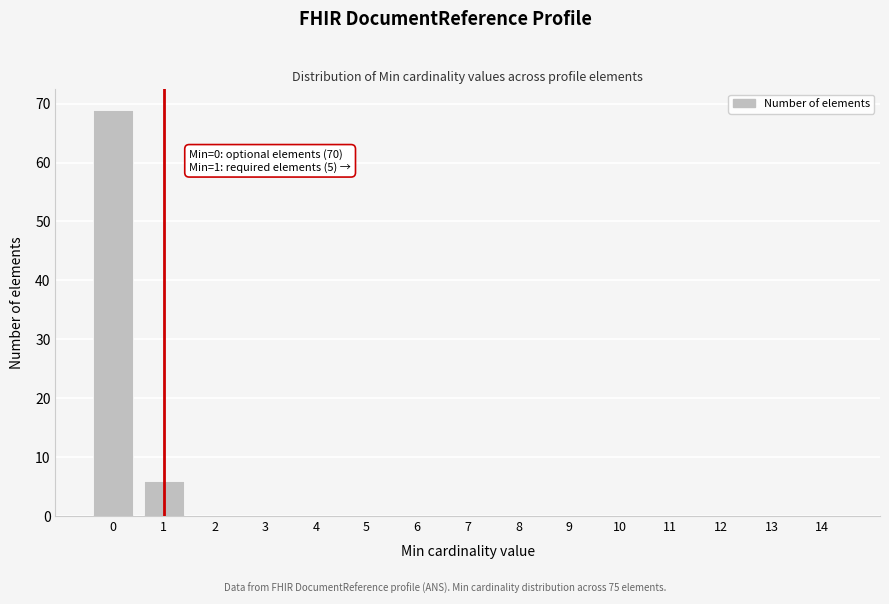

Reading left to right, list all the values displayed in this chart.

0=69	1=6	2=0	3=0	4=0	5=0	6=0	7=0	8=0	9=0	10=0	11=0	12=0	13=0	14=0